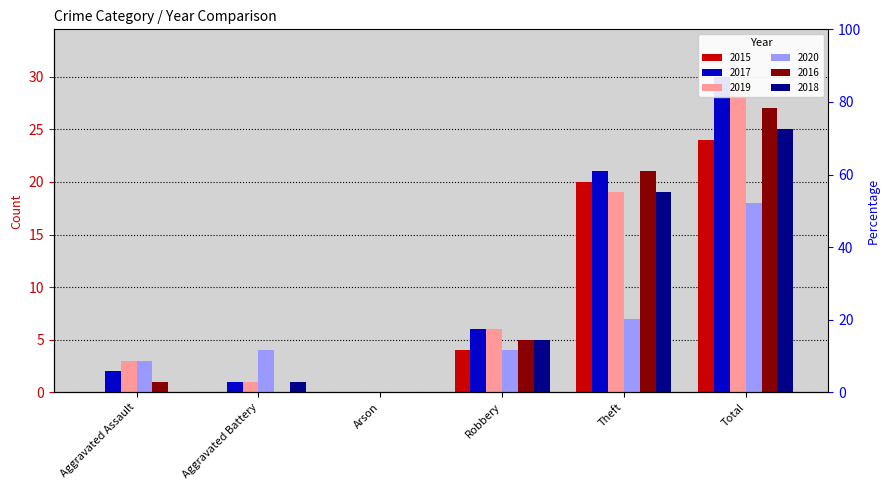

What is the difference between the maximum and minimum values in the 2020 series?

18